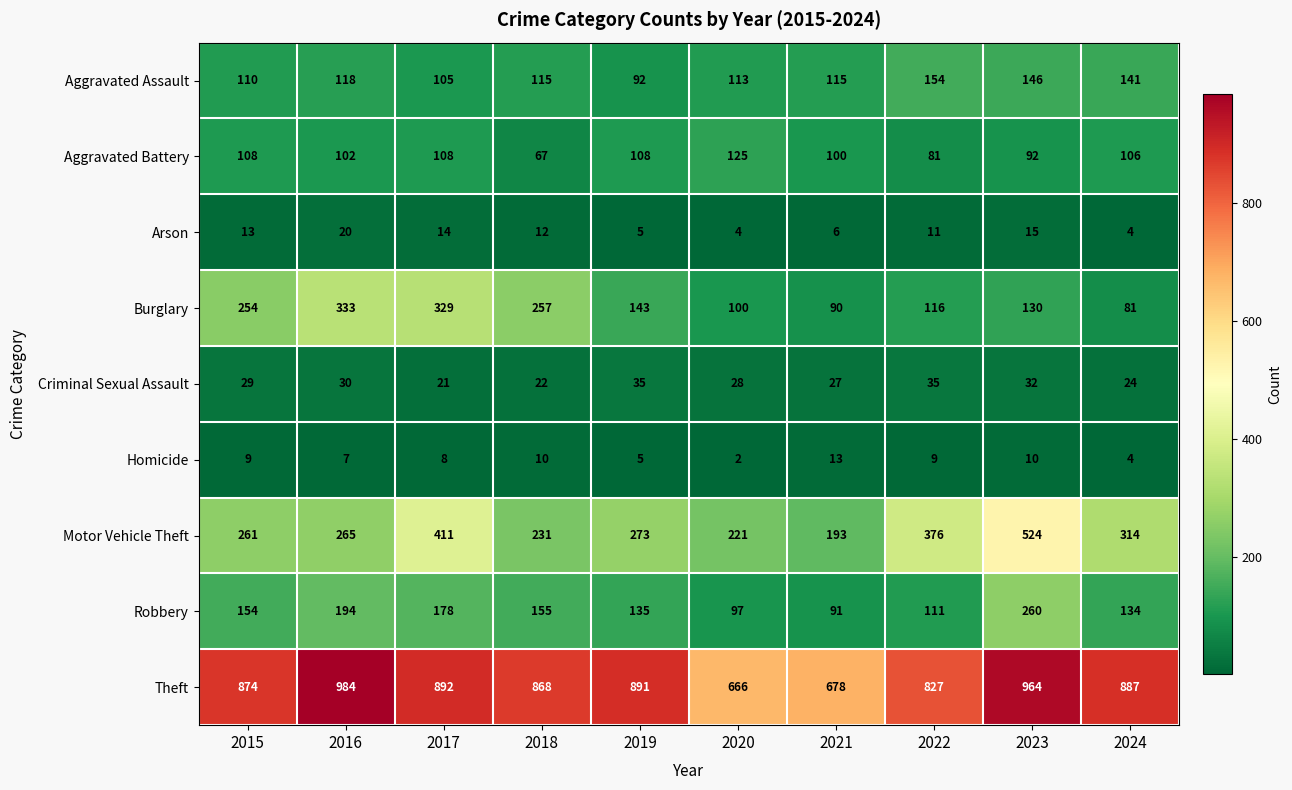

Which label corresponds to the smallest value in the chart?

2020